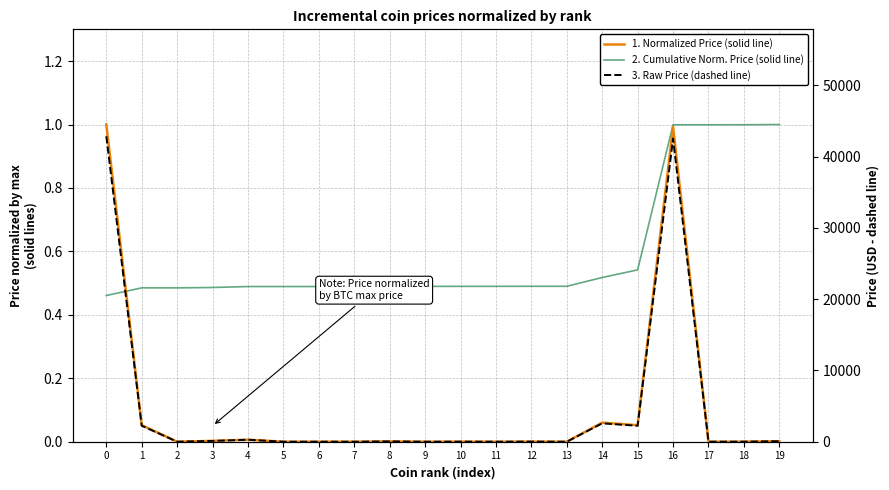

What is the value of the 3. Raw Price (dashed line) point at the 2nd from the left?

2239.2